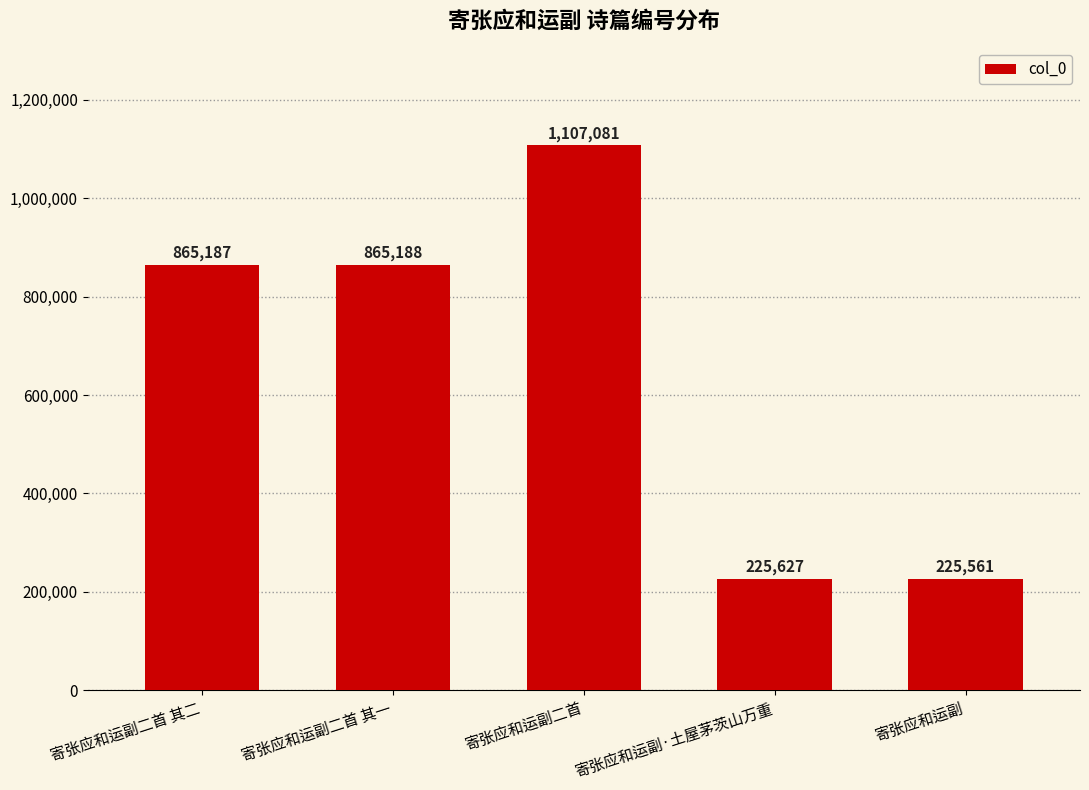

Rank the categories by value from highest to lowest.

寄张应和运副二首, 寄张应和运副二首 其一, 寄张应和运副二首 其二, 寄张应和运副·土屋茅茨山万重, 寄张应和运副